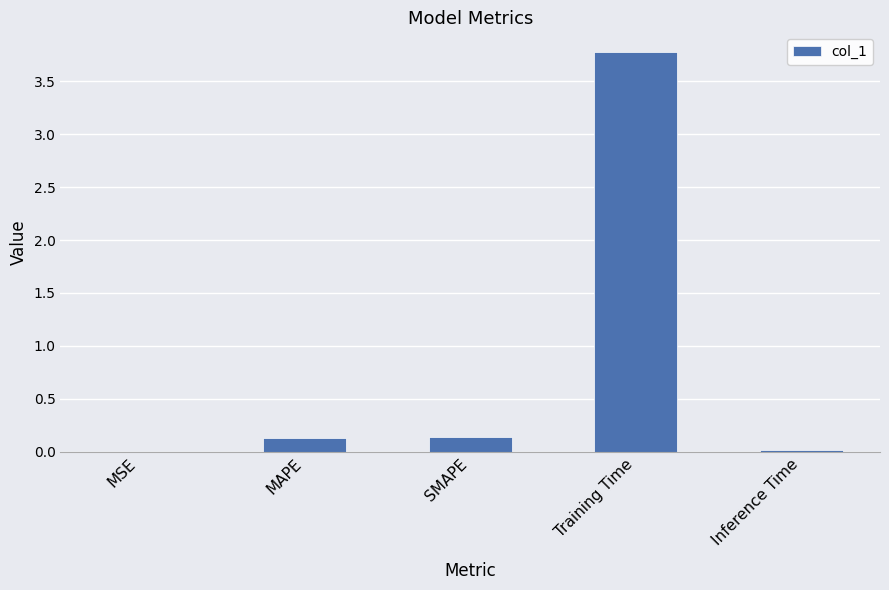

At which category does the chart reach its peak across all series?

Training Time